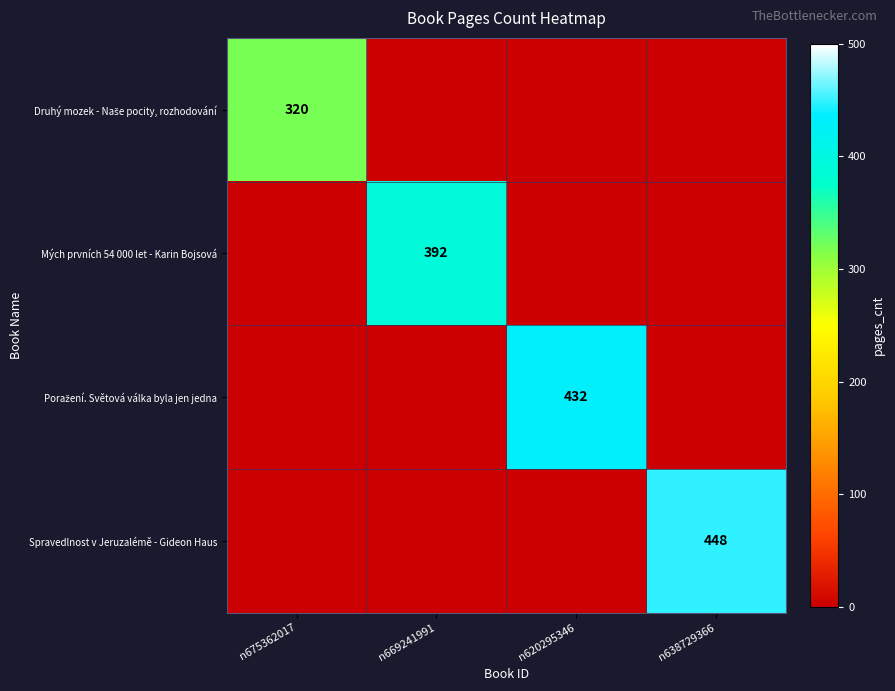

True or false: Spravedlnost v Jeruzalémě - Gideon Haus has a value of 448 at n638729366.

True